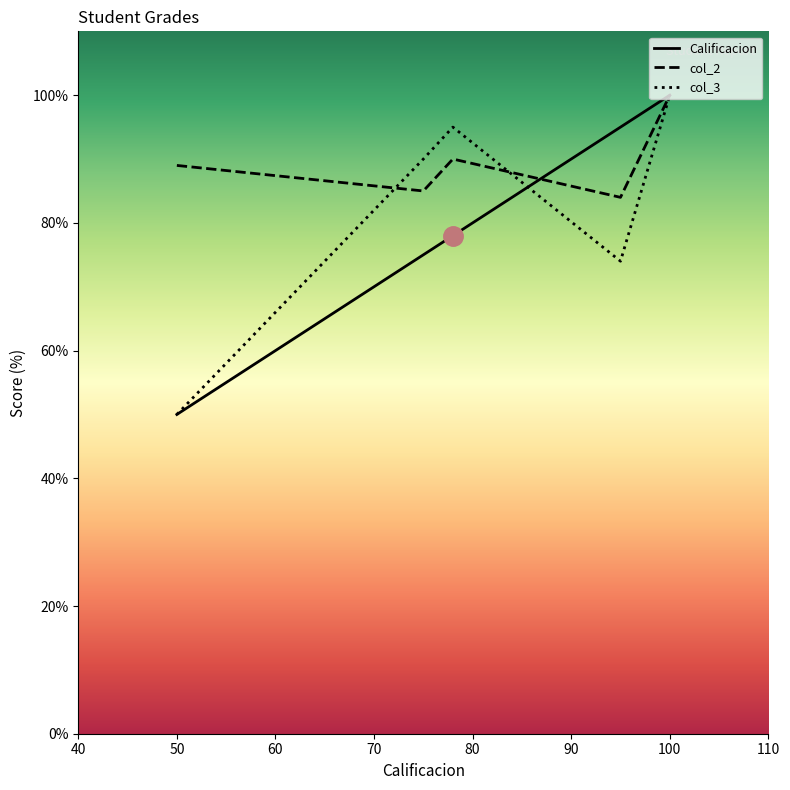

Count the number of categories in the chart.

5